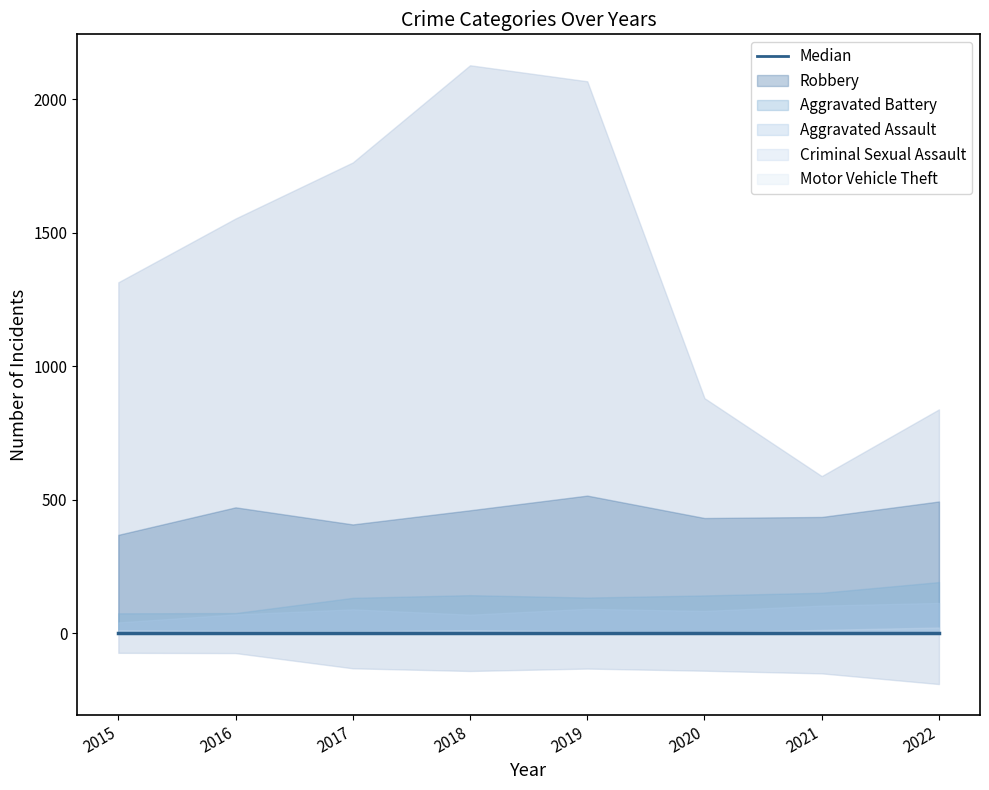

Read the Robbery value at 2022, to the nearest 50.

500